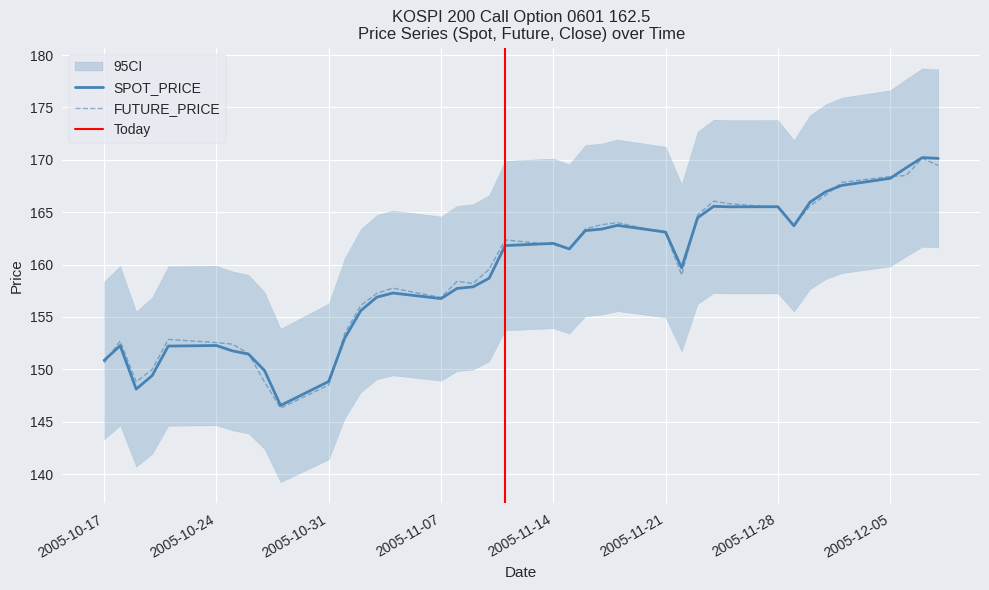

Where do FUTURE_PRICE and SPOT_PRICE first cross each other?

2005-10-17 and 2005-10-18